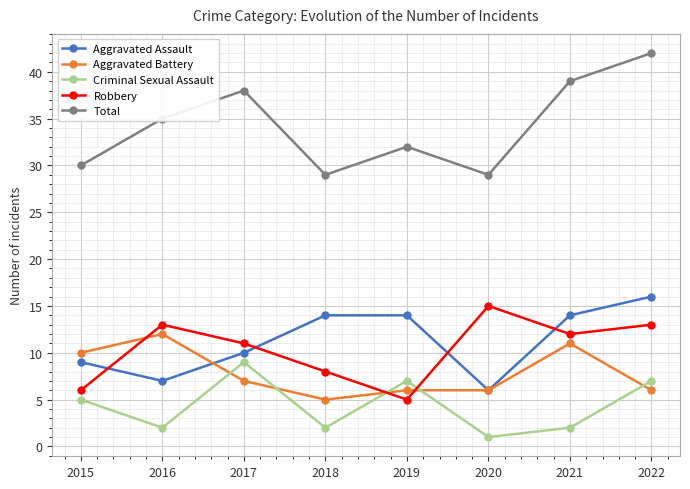

What is the minimum value shown in the chart?

1